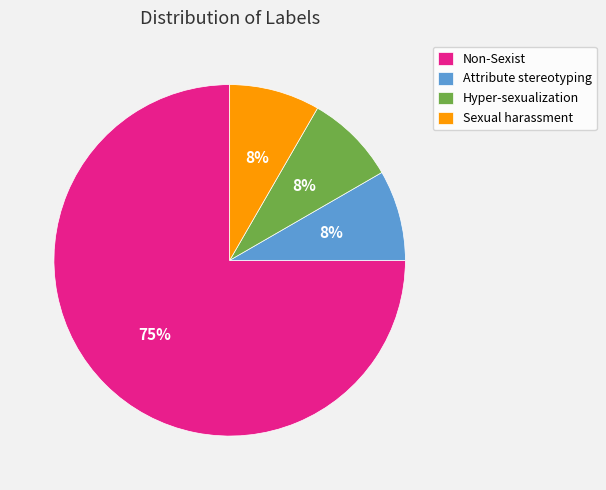

Does any single category account for the majority?

Yes